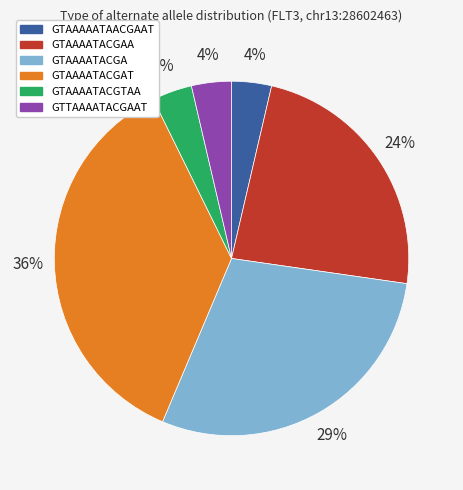

To the nearest percent, what is the average slice percentage?

17%